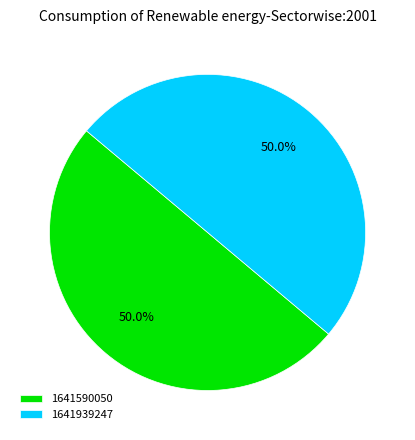

What portion of the pie excludes 1641590050?

50.0%